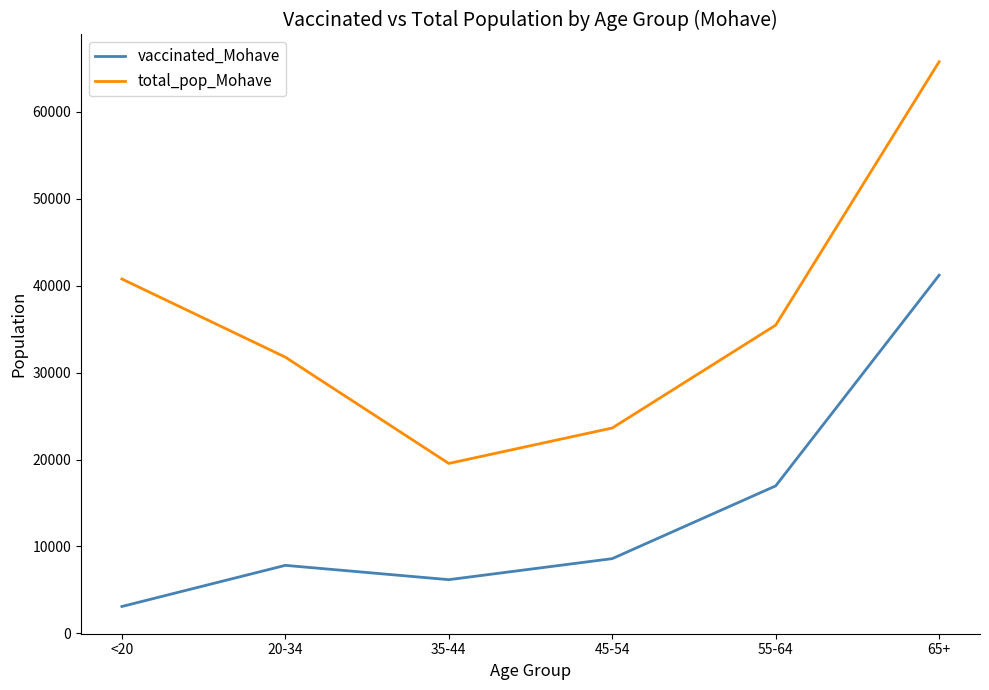

What is the difference between the second highest and second lowest values in the total_pop_Mohave series?

17148